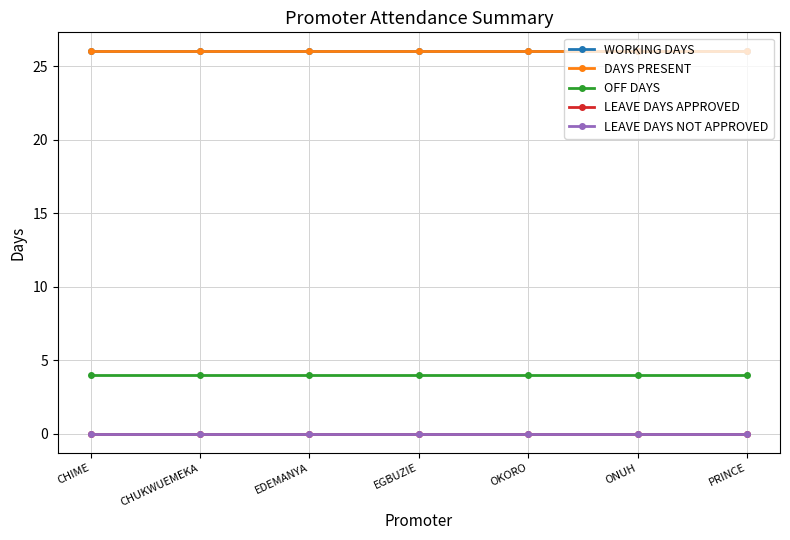

Does the chart have visible grid lines?

Yes